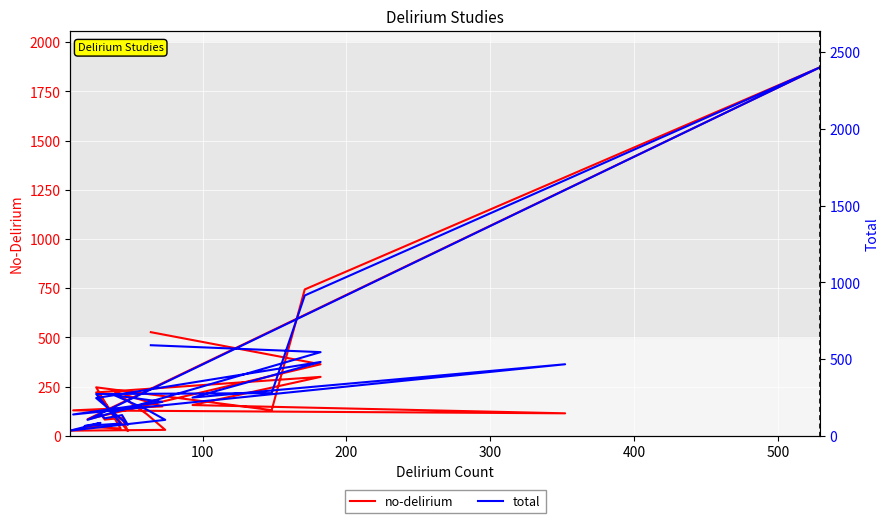

True or false: total and no-delirium intersect in this chart.

False